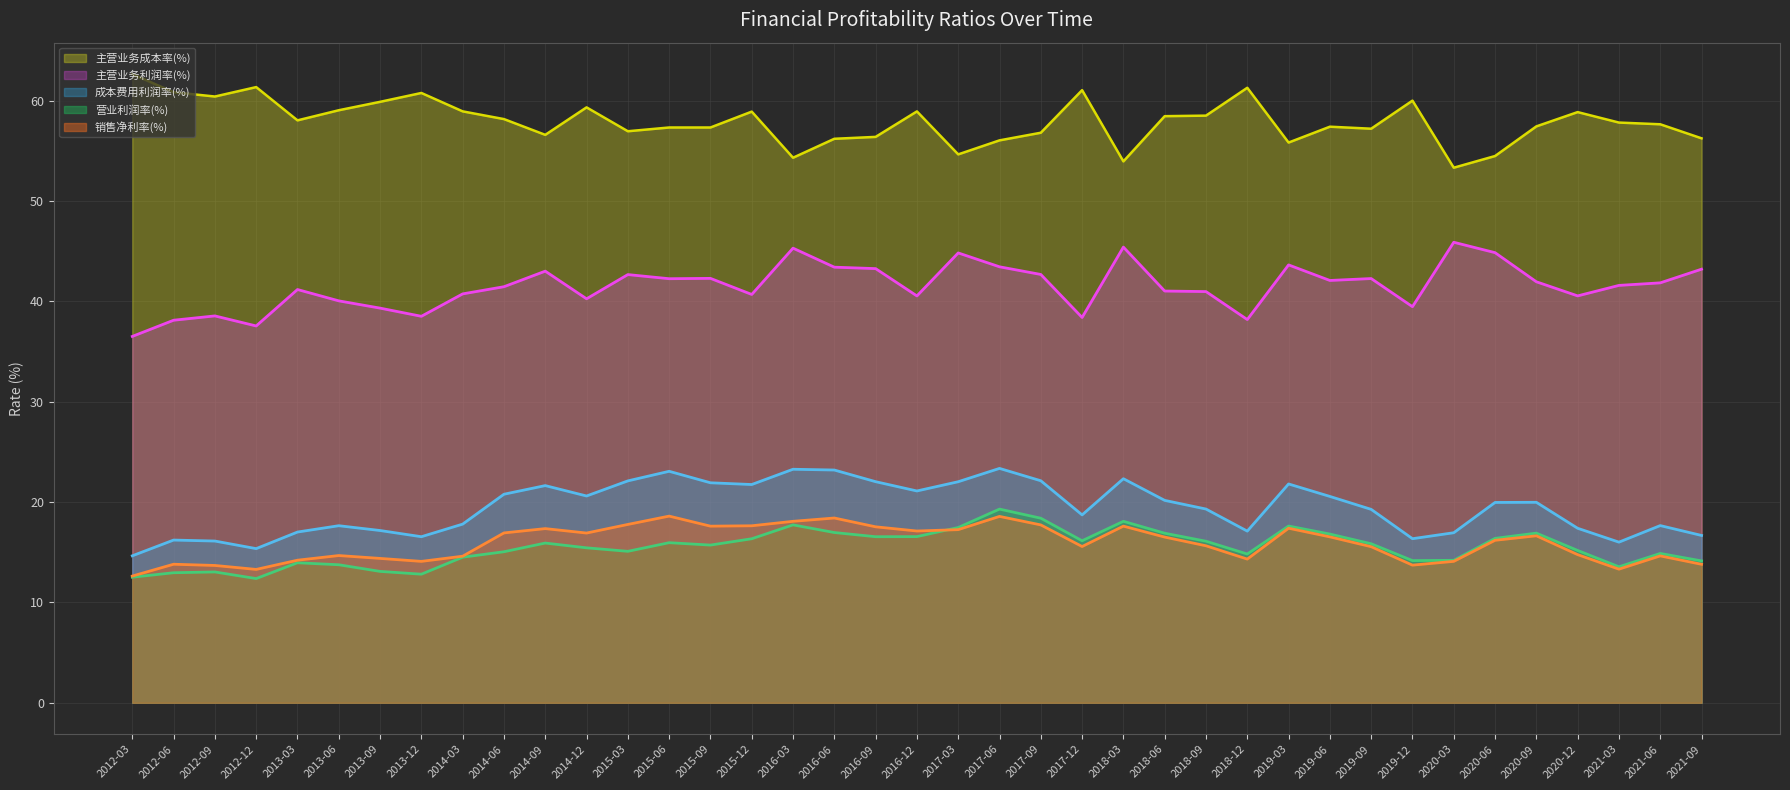

The value of 成本费用利润率(%) at 2012-06 is 16.2. True or false?

True